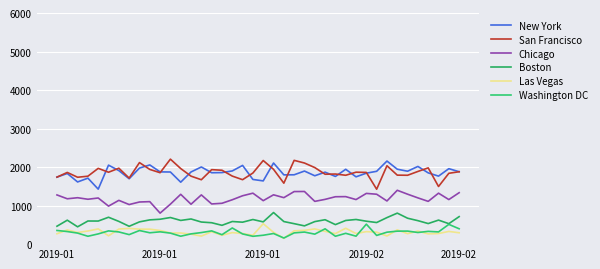

What is the average value of the Washington DC series?

301.6